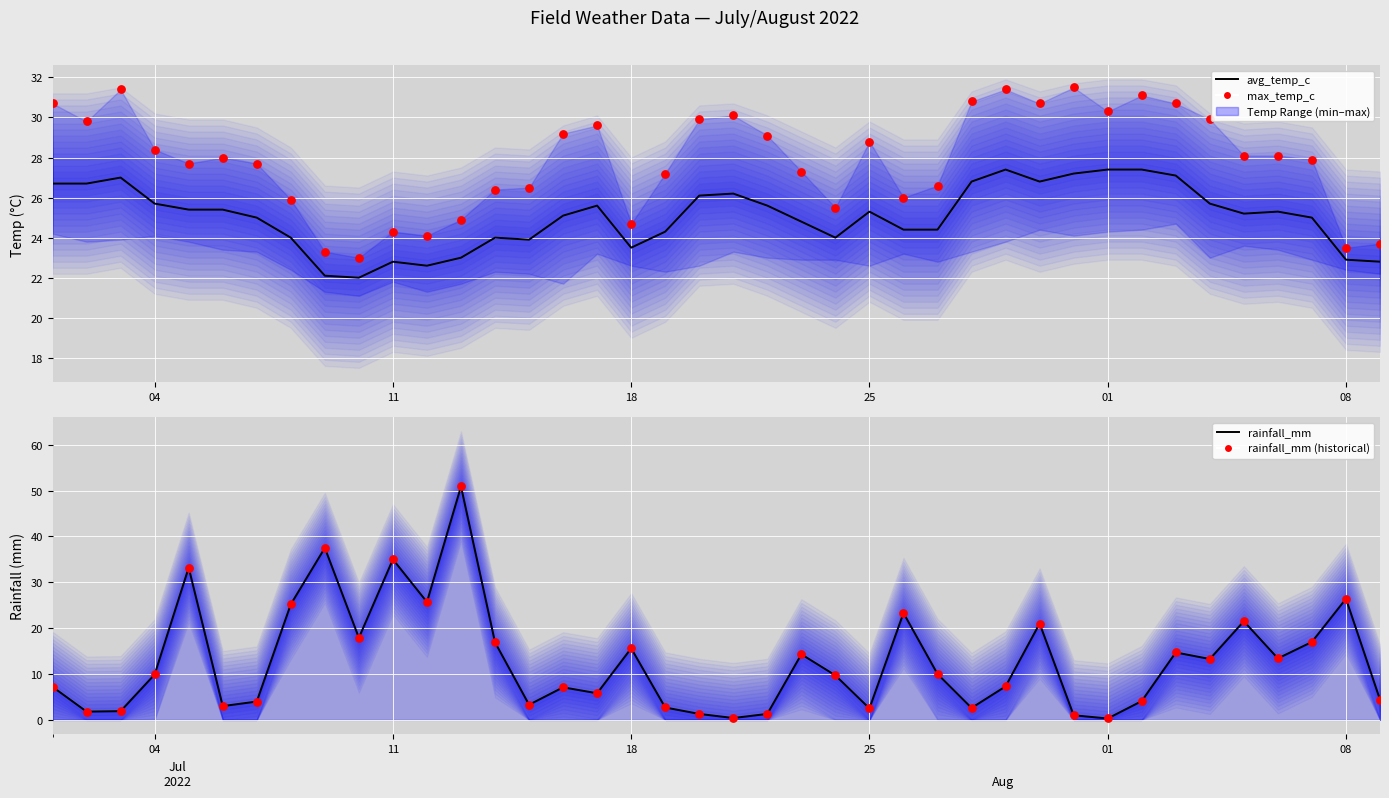

Which series contains the highest Y value?

rainfall_mm (line)